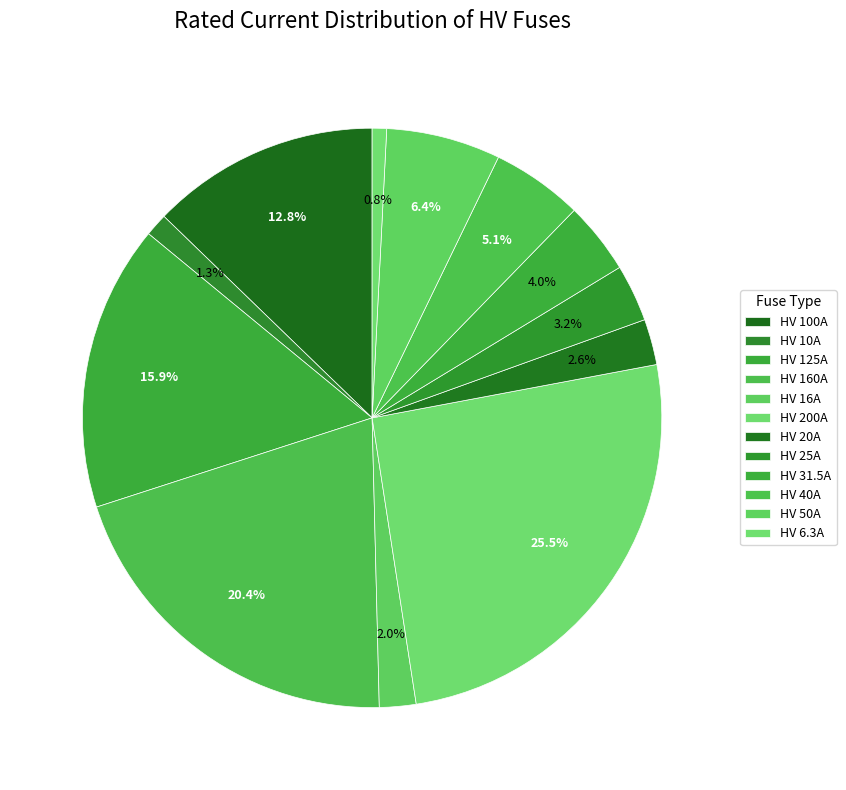

Count the number of slices in the pie.

12